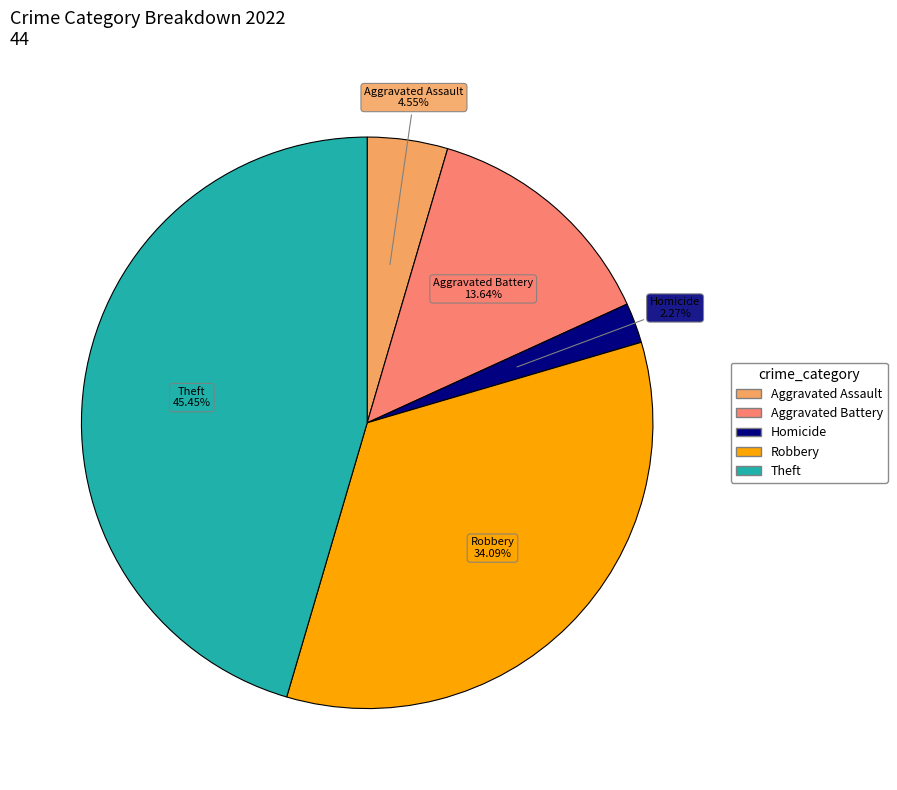

Is there a majority slice in this chart?

No